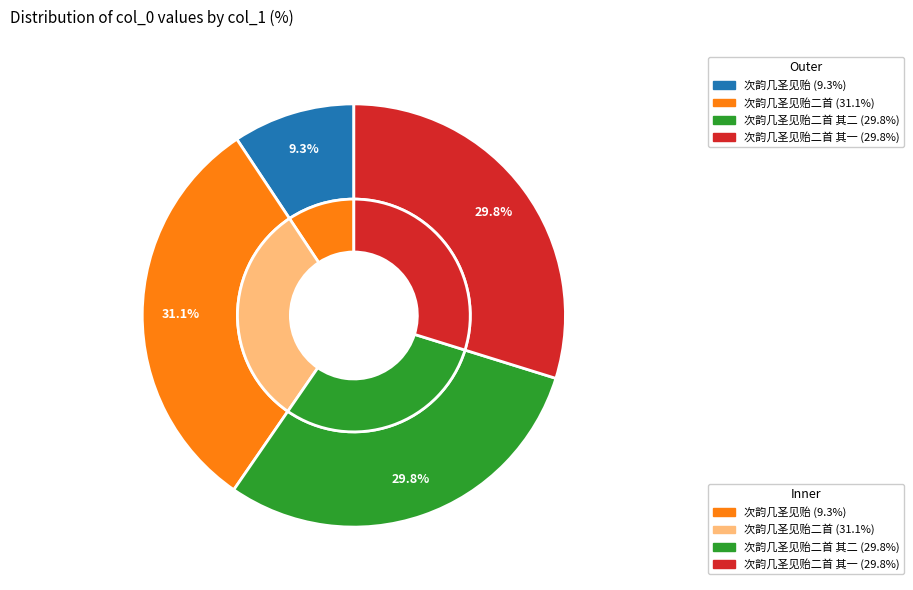

Rank the categories by value from lowest to highest.

次韵几圣见贻, 次韵几圣见贻二首 其一, 次韵几圣见贻二首 其二, 次韵几圣见贻二首